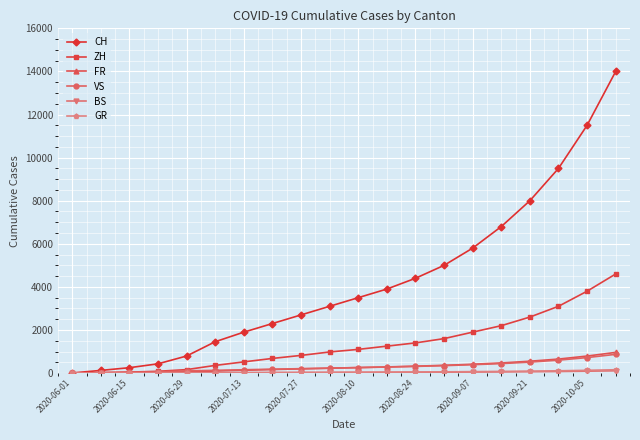

Which series has the largest total across all categories?

CH